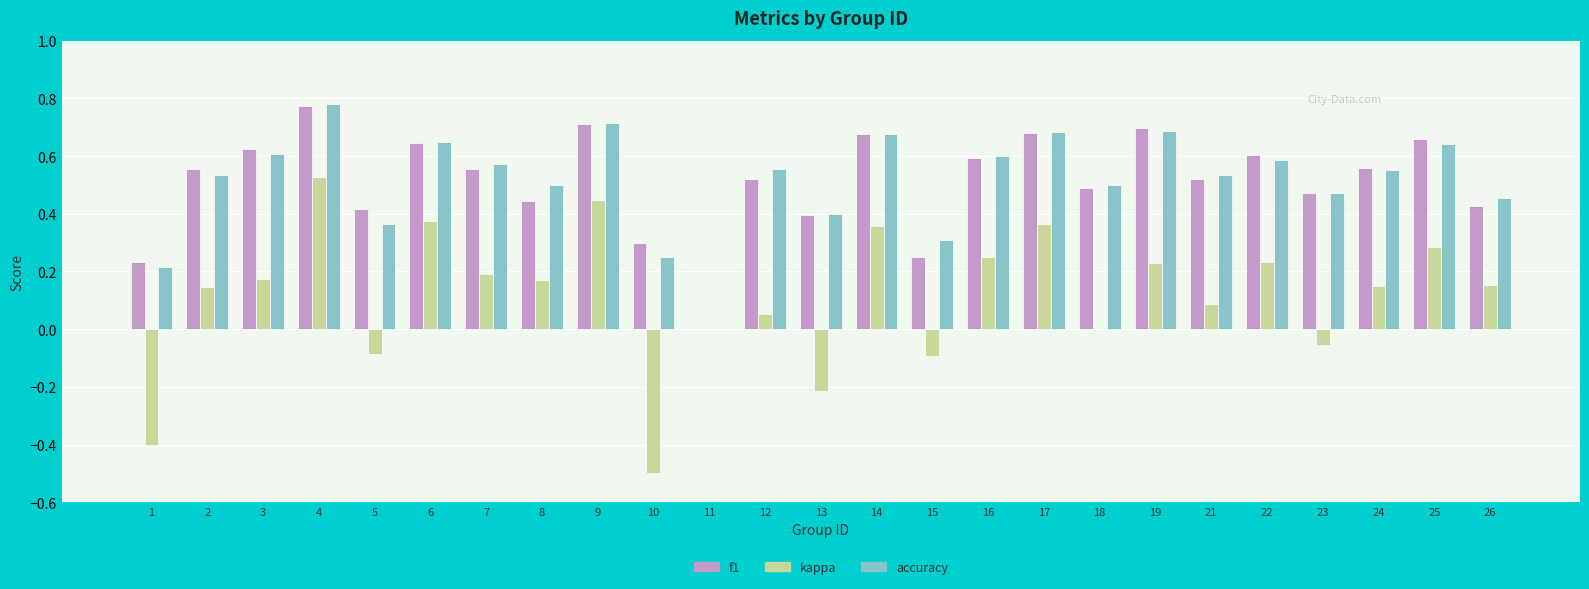

Is the value of f1 at 23 greater than the value of kappa at 14?

Yes